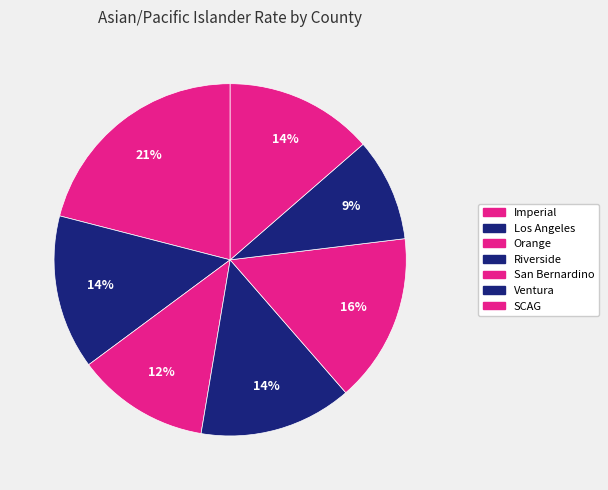

Is it true that San Bernardino is 16% of the pie?

True